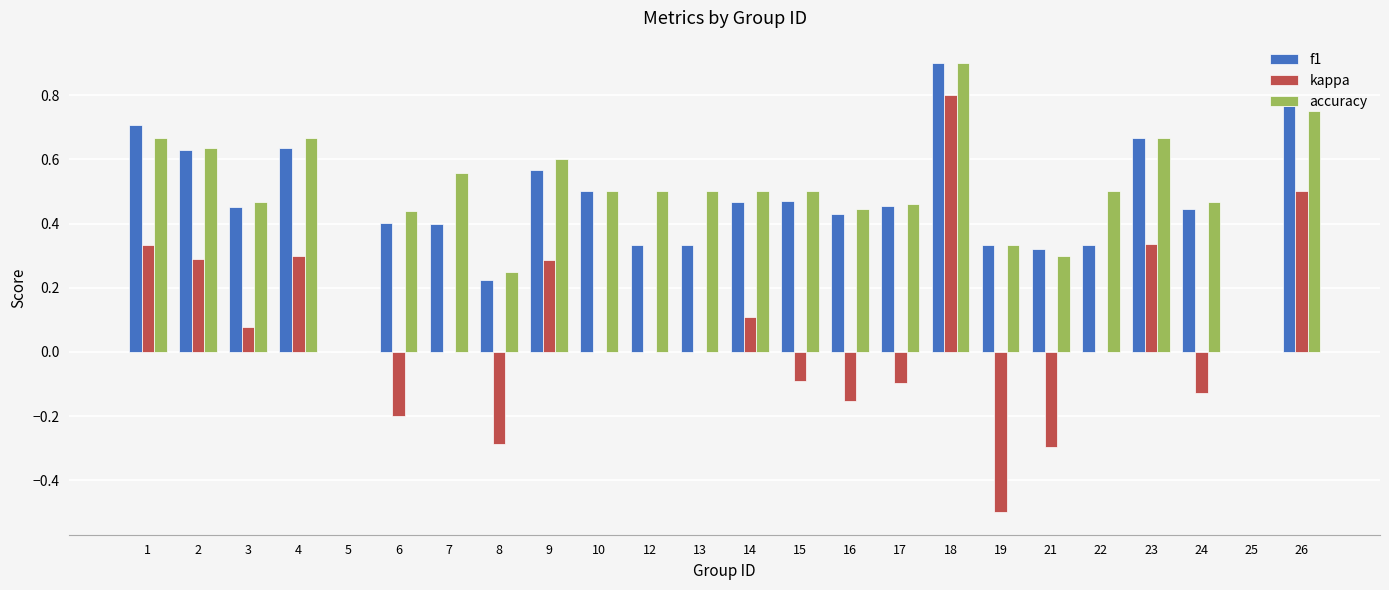

What is the sum of all f1 values?

10.8